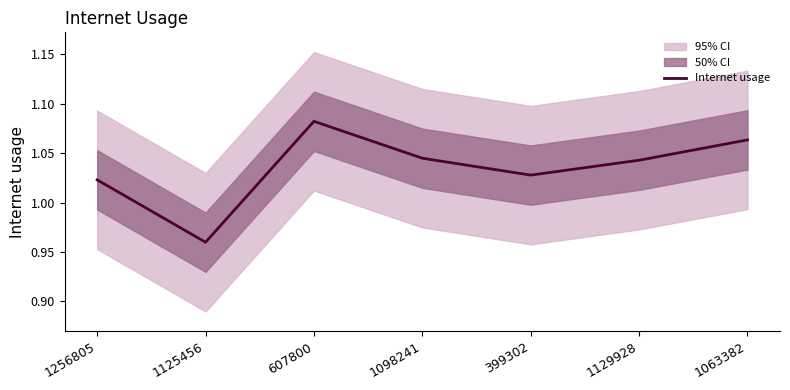

At which category does the chart reach its peak across all series?

607800